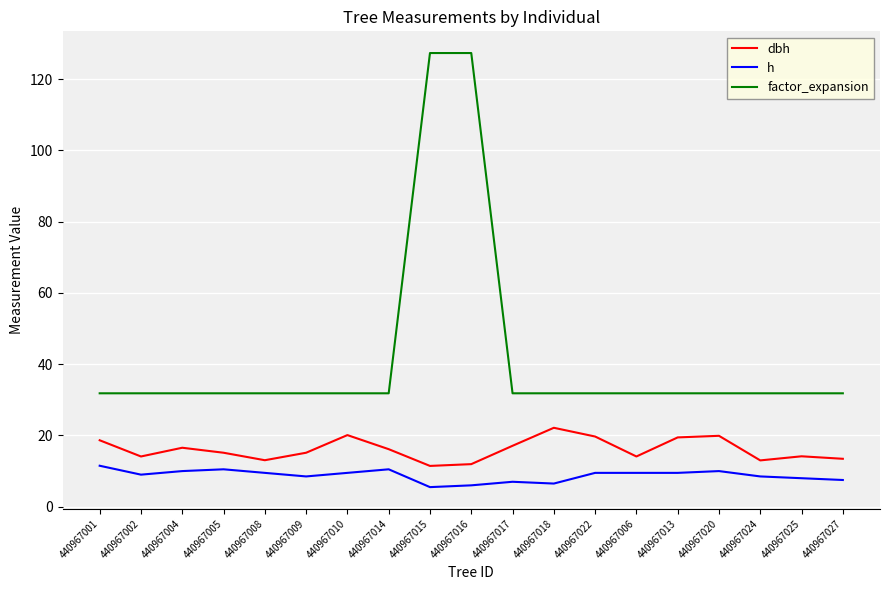

What is the difference between the maximum and minimum values in the h series?

6.0